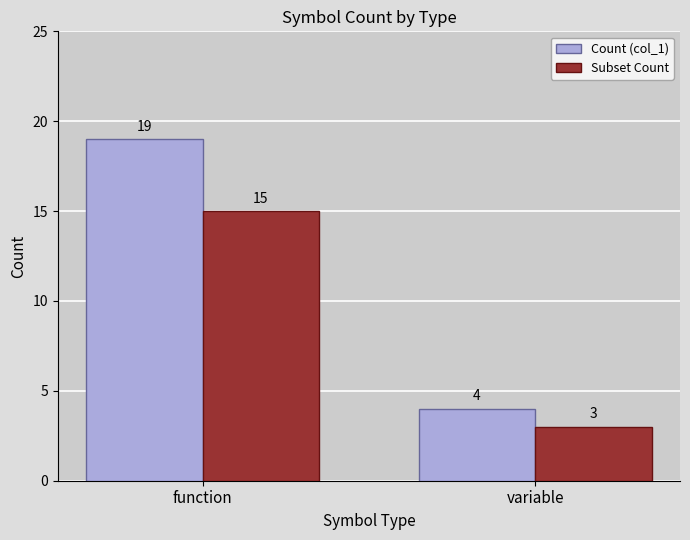

How many Count (col_1) values are between 4 and 19?

2